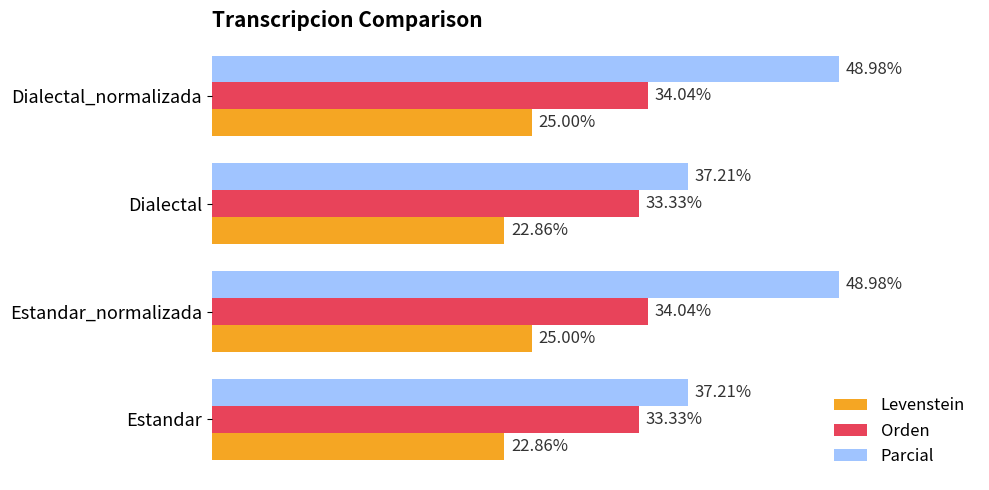

Rank the series by their maximum value, from lowest to highest.

Levenstein, Orden, Parcial